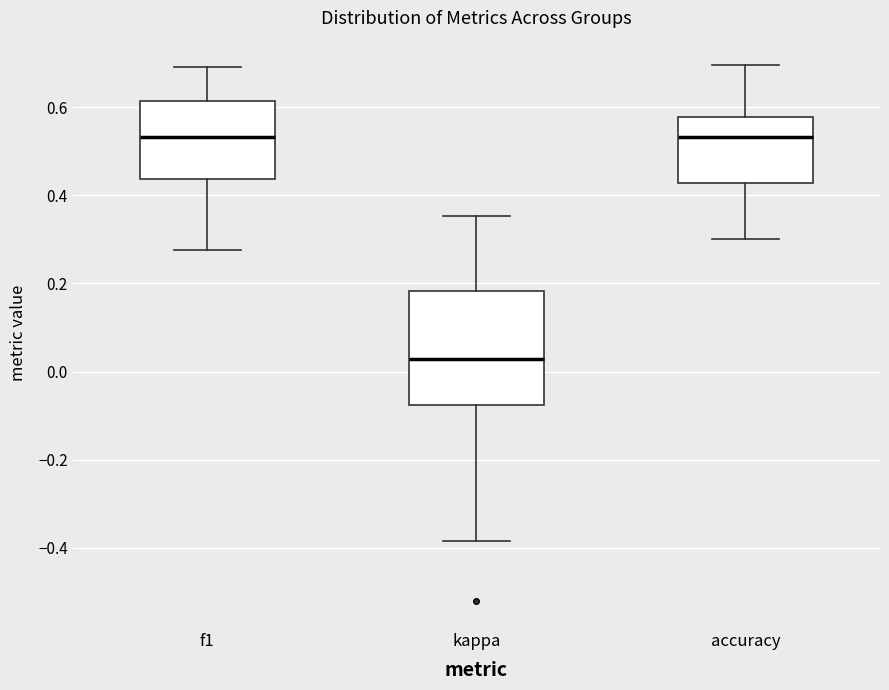

Reading left to right, transcribe this box plot: for each box, give where its median line is, the range the box spans, and where its two whiskers end, as read against the y-axis. The values are not printed on the chart, so give them approximately, as read against the axis.

f1: median 0.54, box 0.44 to 0.62, whiskers 0.28 to 0.70
kappa: median 0.02, box -0.08 to 0.18, whiskers -0.38 to 0.36
accuracy: median 0.54, box 0.42 to 0.58, whiskers 0.30 to 0.70